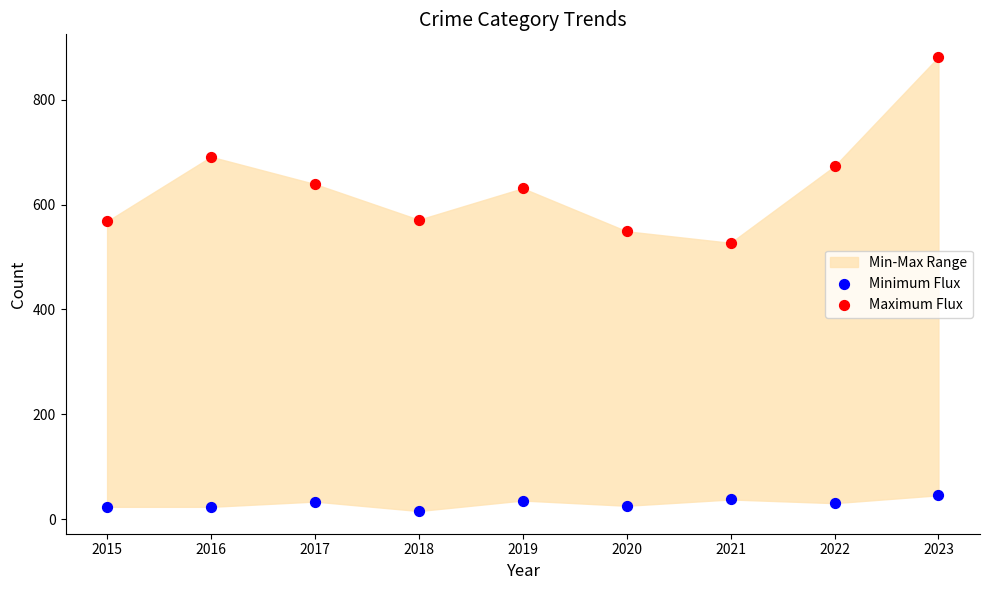

Which series reaches the minimum Y coordinate?

Minimum Flux